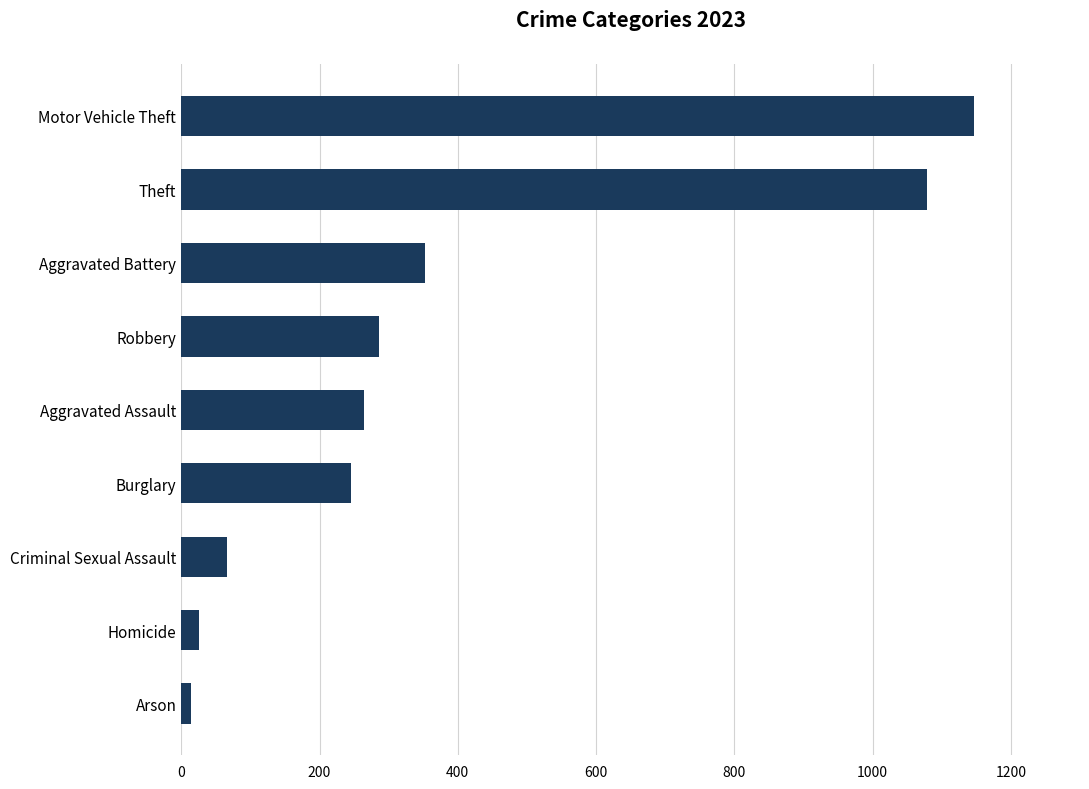

At which label is the value closest to 580?

Aggravated Battery